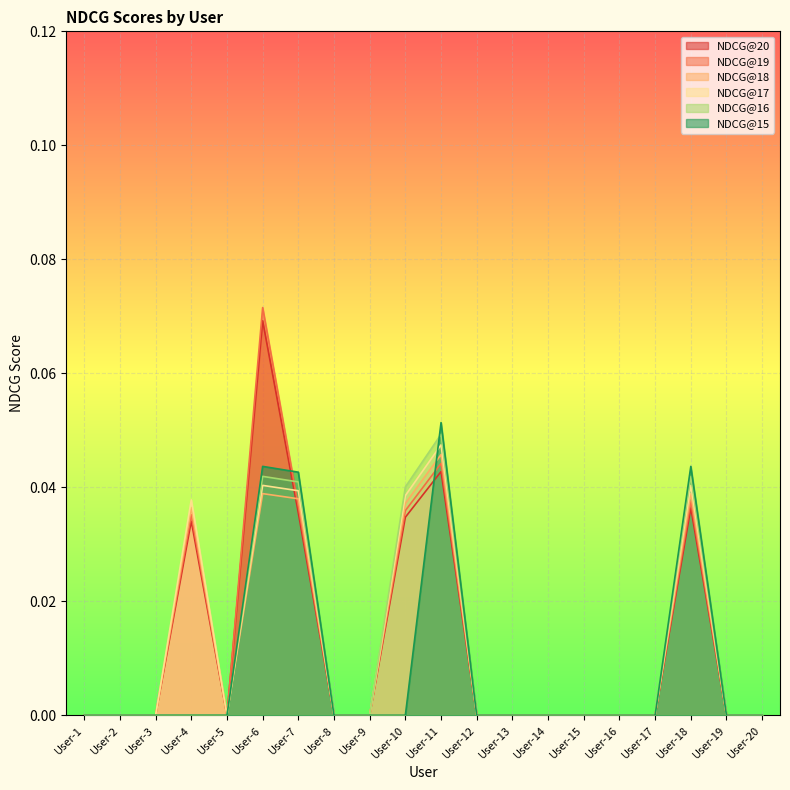

Is it true that NDCG@16 equals 0.0 at User-15?

True